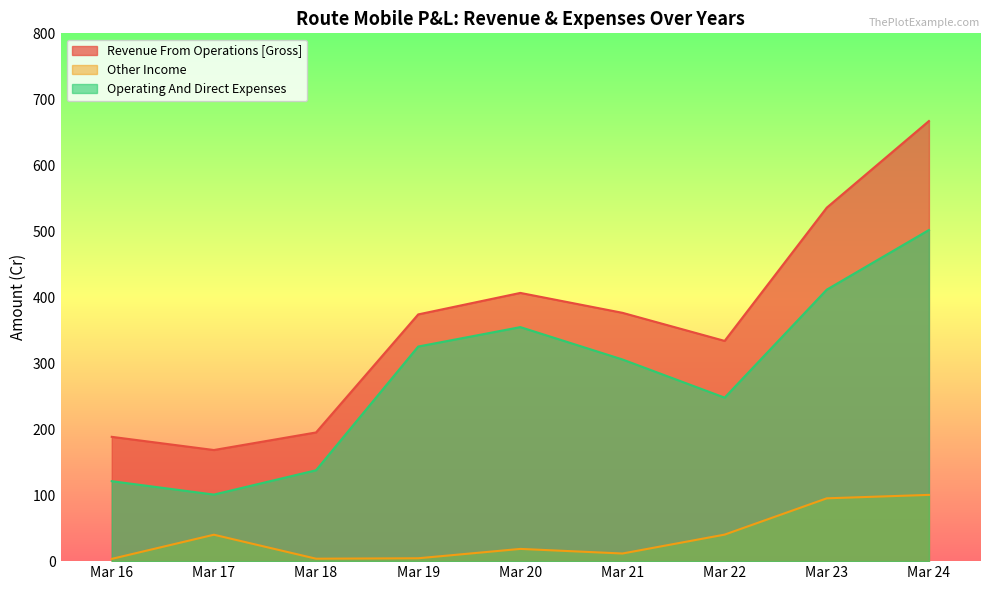

How many values in the Operating And Direct Expenses series are below 305?

4